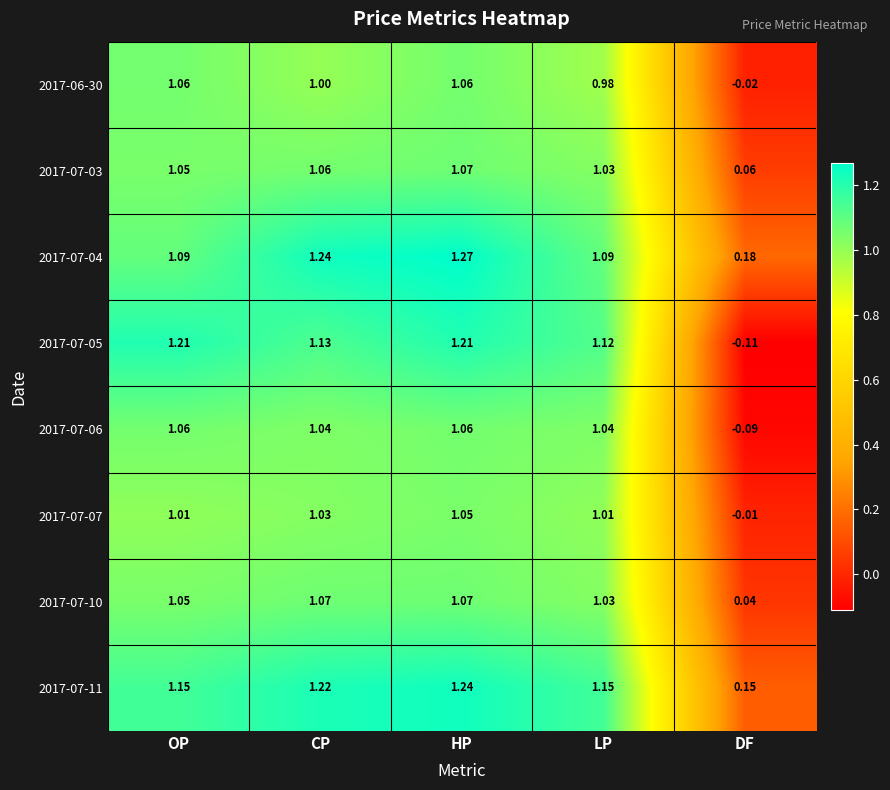

At which label does 2017-07-06 first exceed 1?

OP